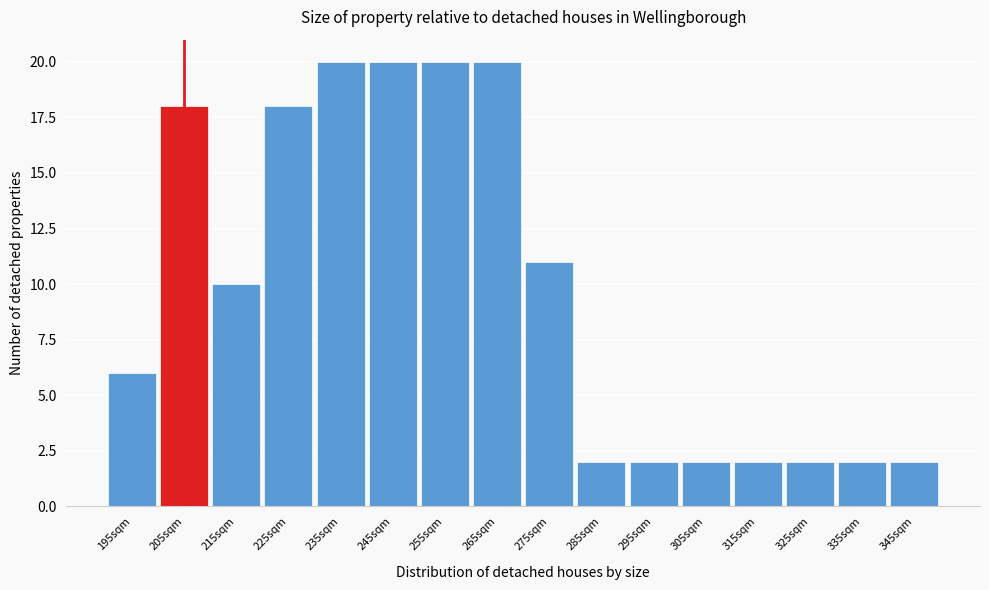

Reading left to right, extract all data points from this chart.

195sqm=6	205sqm=18	215sqm=10	225sqm=18	235sqm=20	245sqm=20	255sqm=20	265sqm=20	275sqm=11	285sqm=2	295sqm=2	305sqm=2	315sqm=2	325sqm=2	335sqm=2	345sqm=2